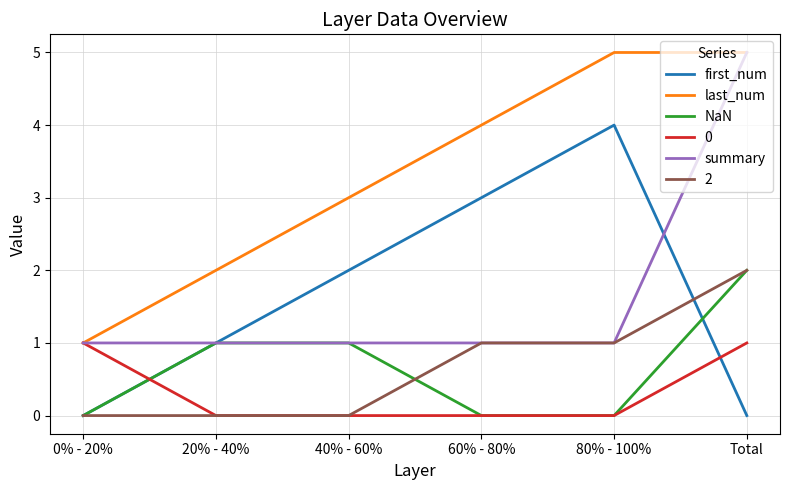

Read the first_num value at 20% - 40%.

1